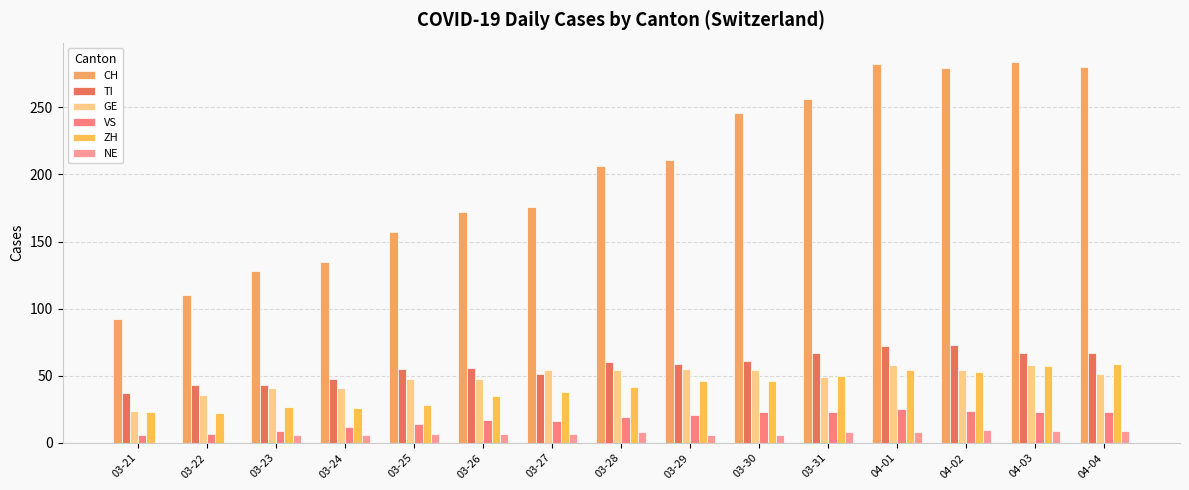

Reading right to left, transcribe all the data shown in this chart.

CH: 04-04=280	04-03=284	04-02=279	04-01=282	03-31=256	03-30=246	03-29=211	03-28=206	03-27=176	03-26=172	03-25=157	03-24=135	03-23=128	03-22=110	03-21=92
TI: 04-04=67	04-03=67	04-02=73	04-01=72	03-31=67	03-30=61	03-29=59	03-28=60	03-27=51	03-26=56	03-25=55	03-24=48	03-23=43	03-22=43	03-21=37
GE: 04-04=51	04-03=58	04-02=54	04-01=58	03-31=49	03-30=54	03-29=55	03-28=54	03-27=54	03-26=48	03-25=48	03-24=41	03-23=41	03-22=36	03-21=24
VS: 04-04=23	04-03=23	04-02=24	04-01=25	03-31=23	03-30=23	03-29=21	03-28=19	03-27=16	03-26=17	03-25=14	03-24=12	03-23=9	03-22=7	03-21=6
ZH: 04-04=59	04-03=57	04-02=53	04-01=54	03-31=50	03-30=46	03-29=46	03-28=42	03-27=38	03-26=35	03-25=28	03-24=26	03-23=27	03-22=22	03-21=23
NE: 04-04=9	04-03=9	04-02=10	04-01=8	03-31=8	03-30=6	03-29=6	03-28=8	03-27=7	03-26=7	03-25=7	03-24=6	03-23=6	03-22=0	03-21=0